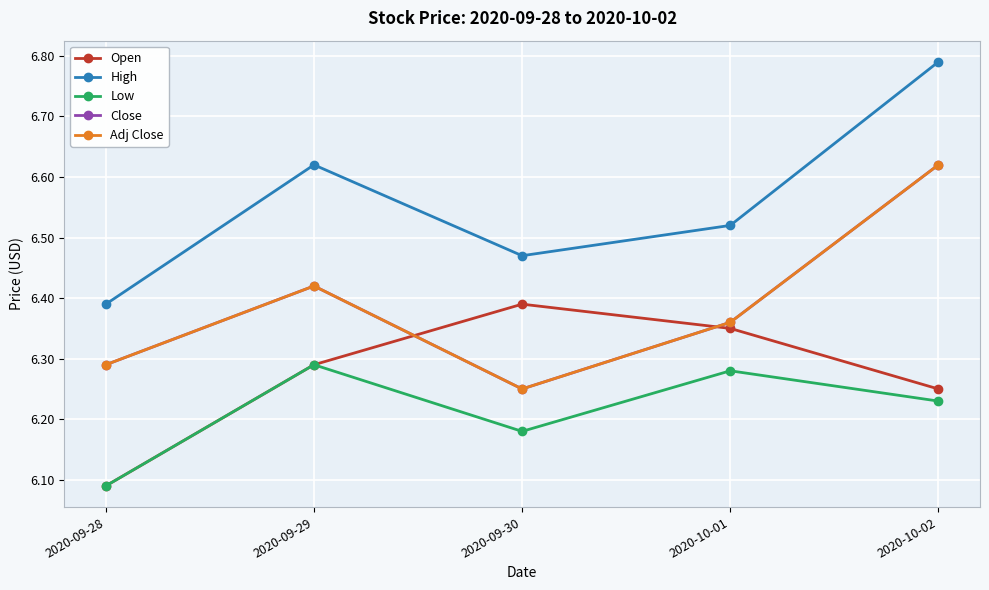

Does the chart have visible grid lines?

Yes